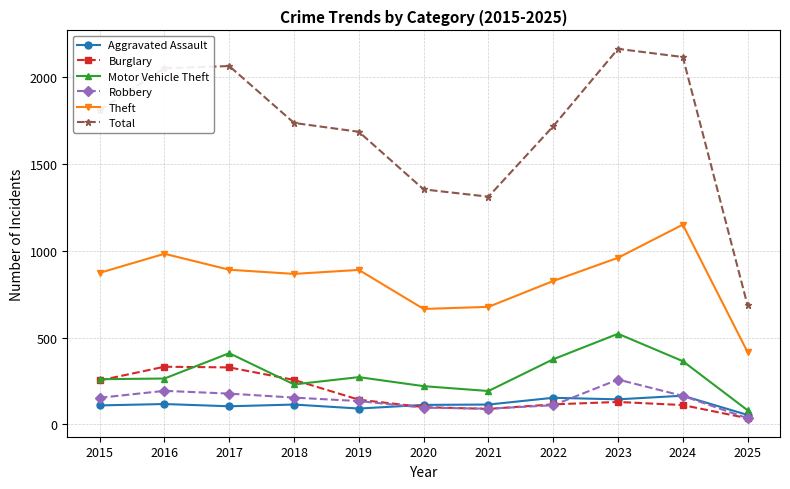

Is it true that Total equals 1738 at 2018?

True